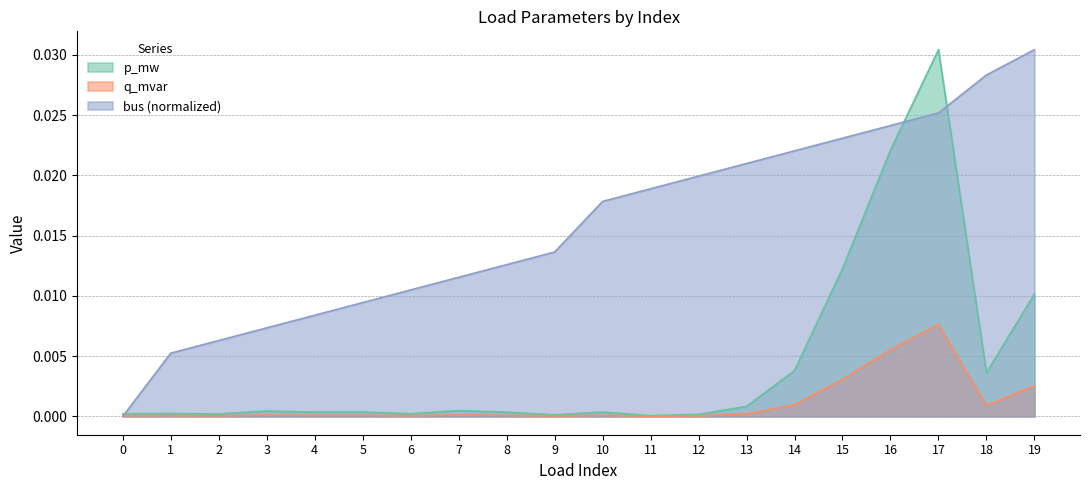

At which label does bus (normalized) reach its peak?

19